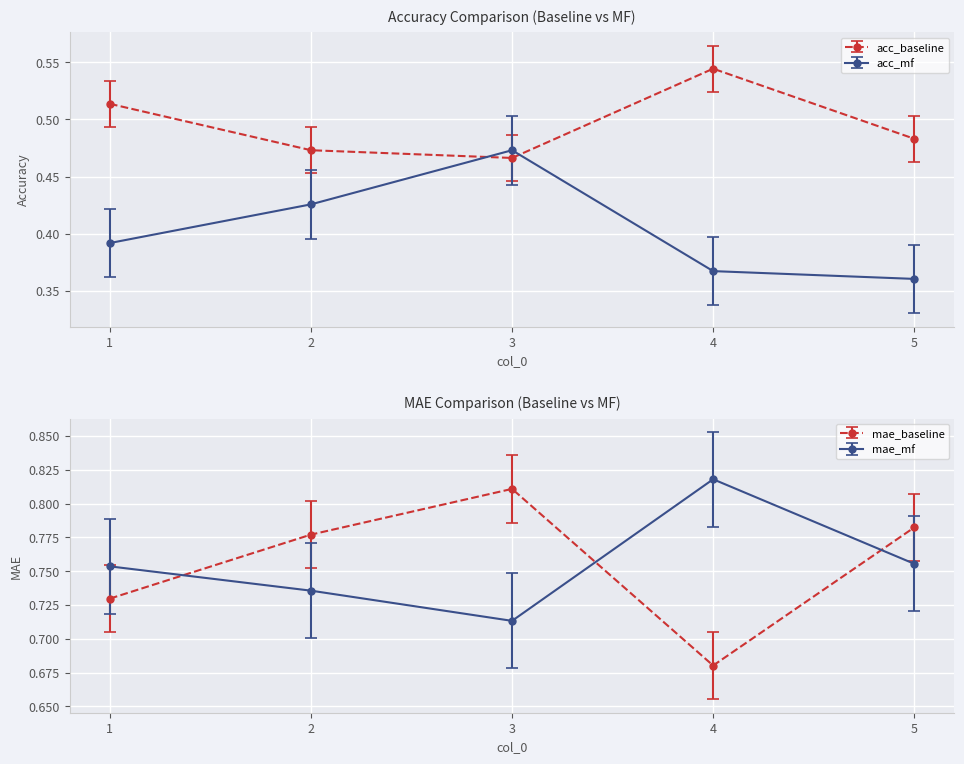

What is the average value of the mae_baseline series?

0.8